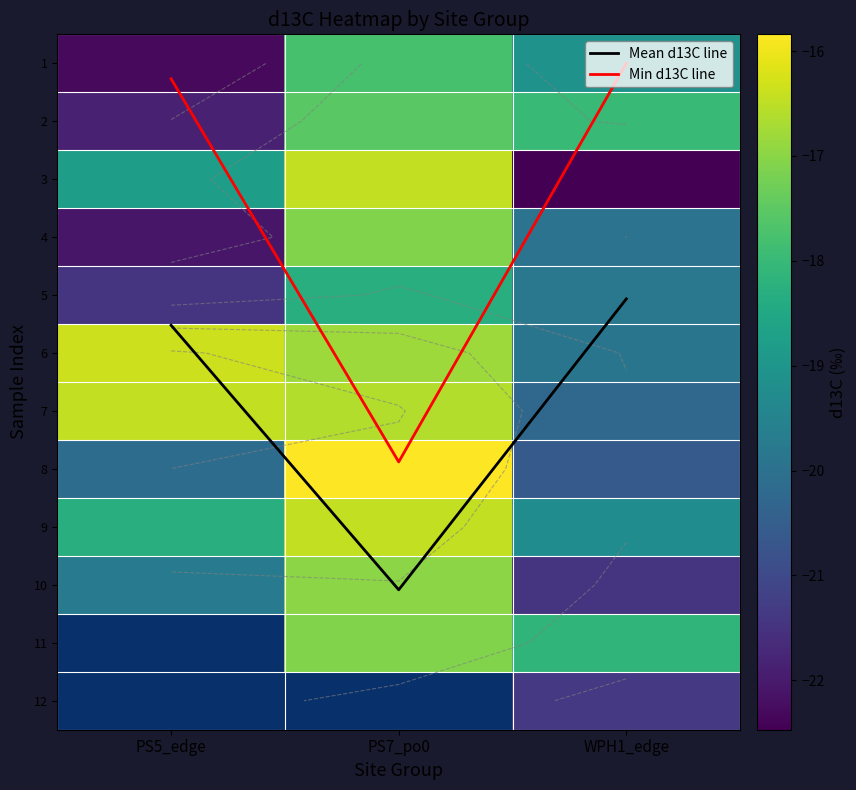

Between PS7_po0 and WPH1_edge, which series saw the biggest shift?

Min d13C line